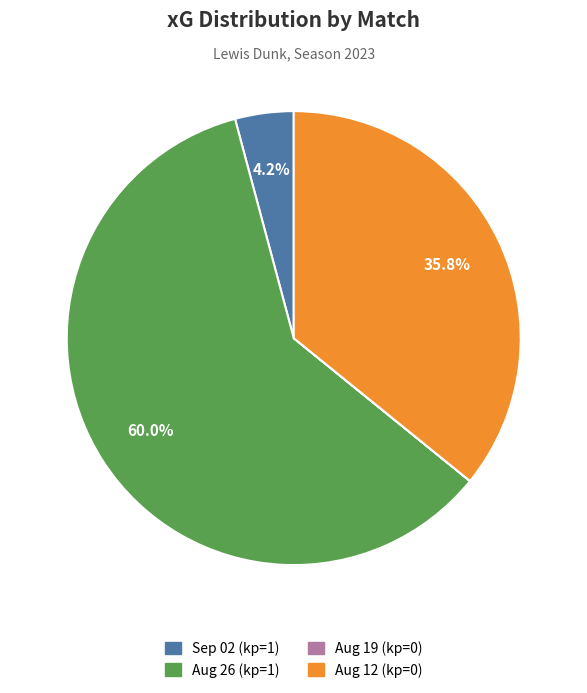

Is there any slice that represents more than half of the pie?

Yes